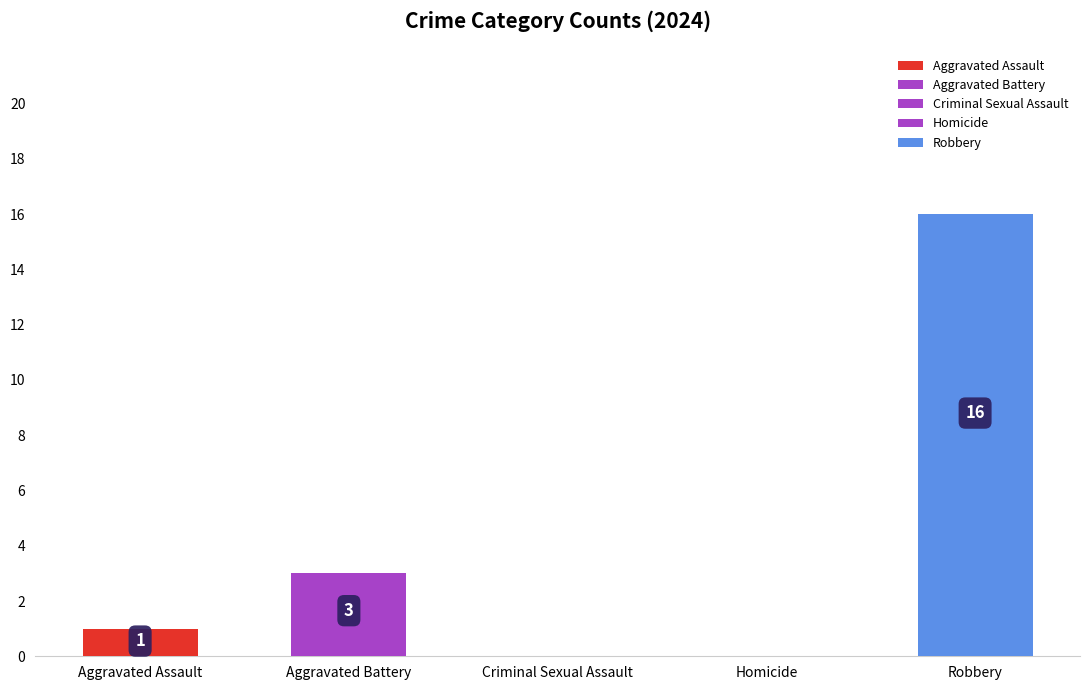

The chart shows a value of 1 at Aggravated Assault. True or false?

True